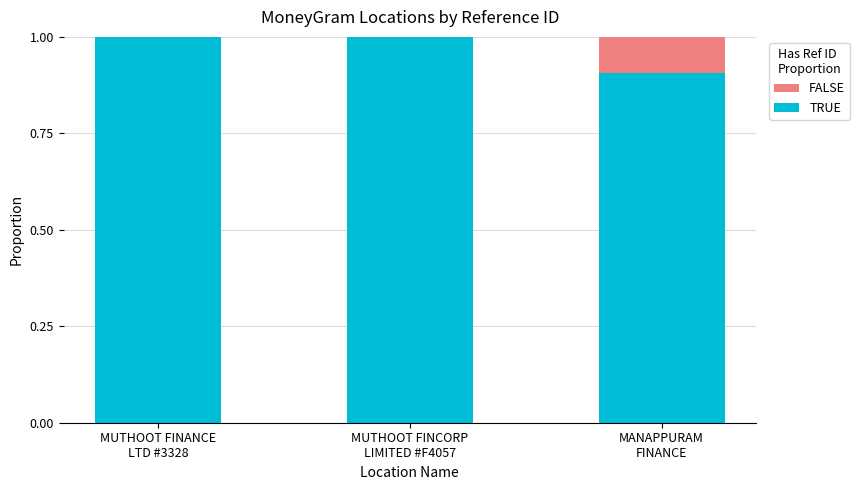

Are the bars grouped side by side (vs. stacked)?

No